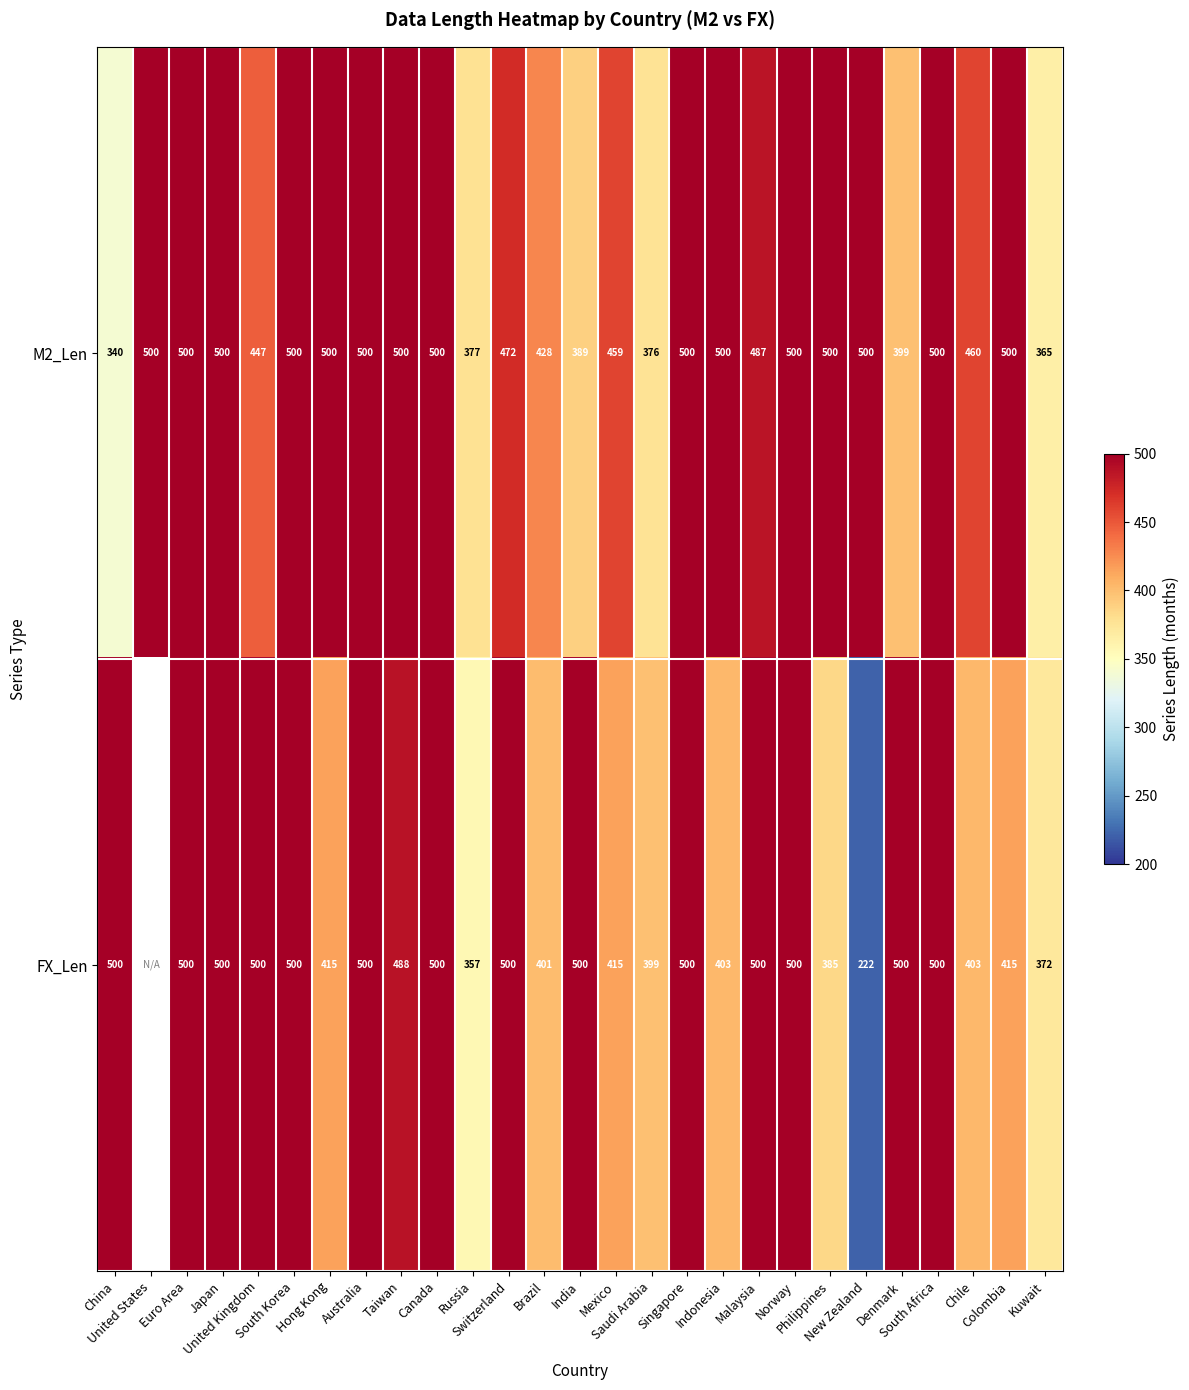

What is the average value of the M2_Len series?

463